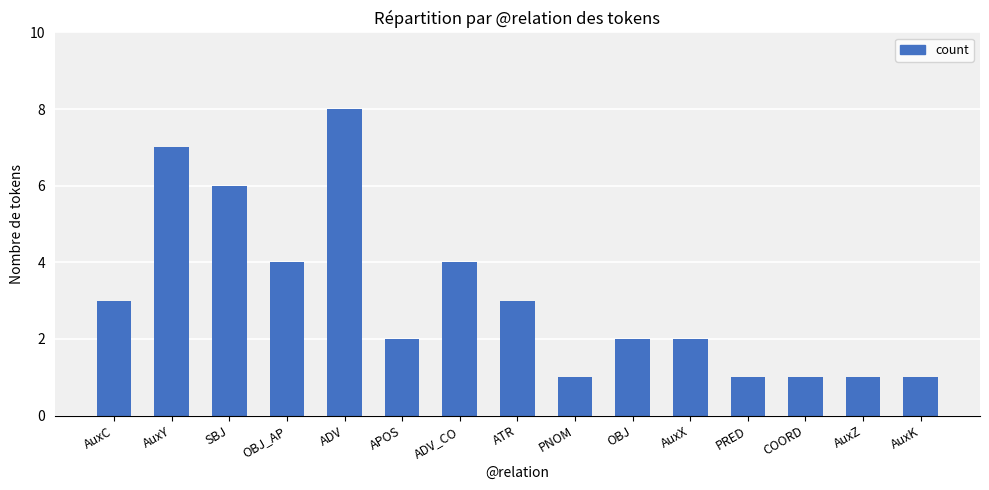

Which label corresponds to the largest value in the chart?

ADV